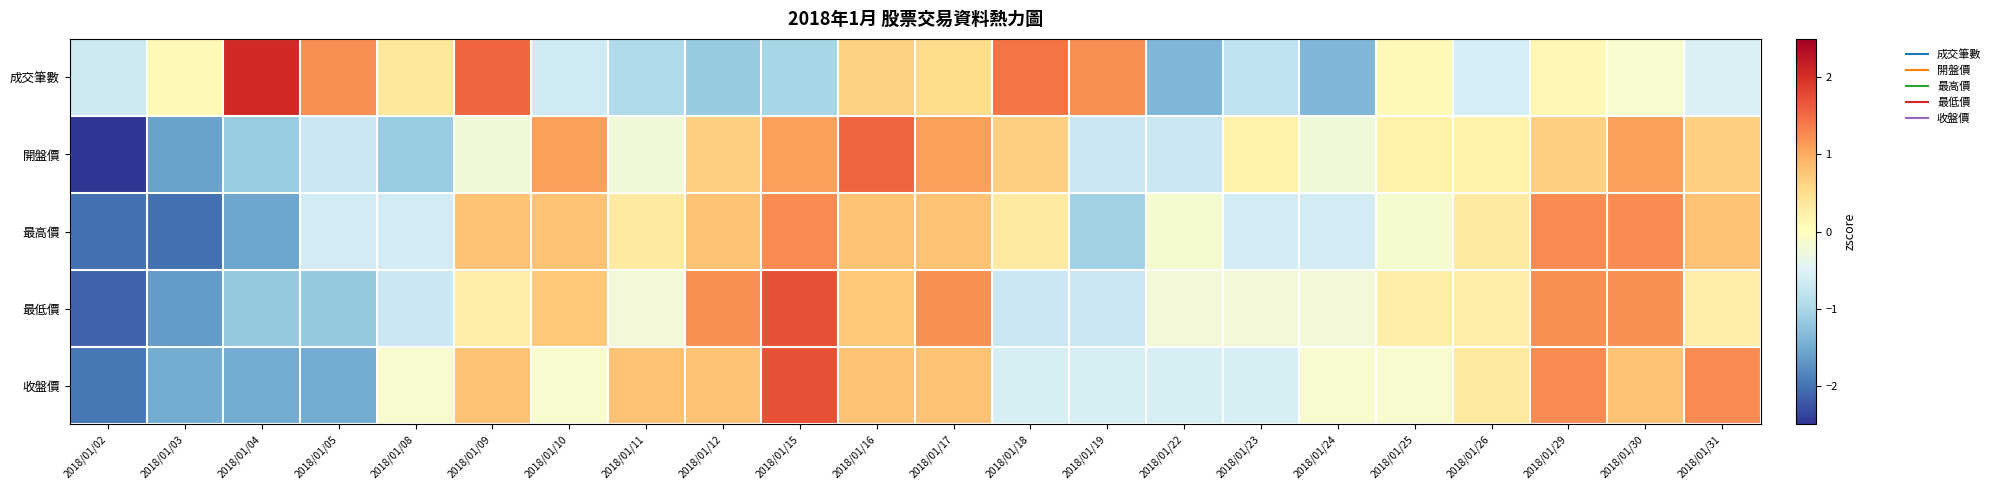

Which label corresponds to the largest value in the chart?

2018/01/04